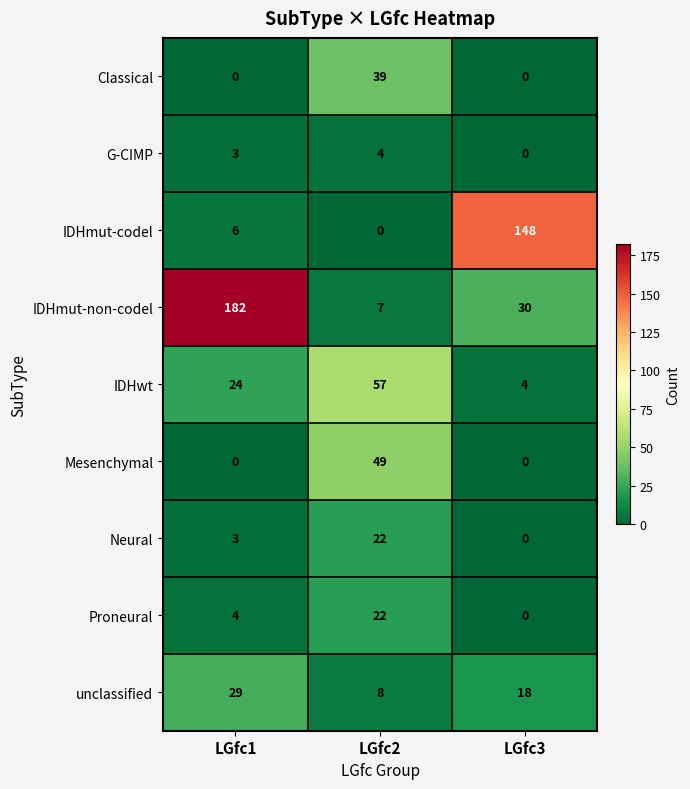

How many Classical values are between 0 and 39?

3